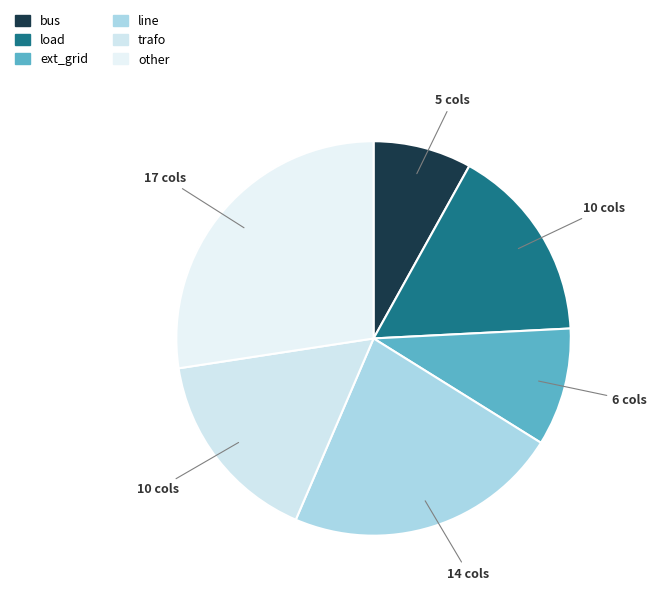

What is the change in value from ext_grid to line?

+8